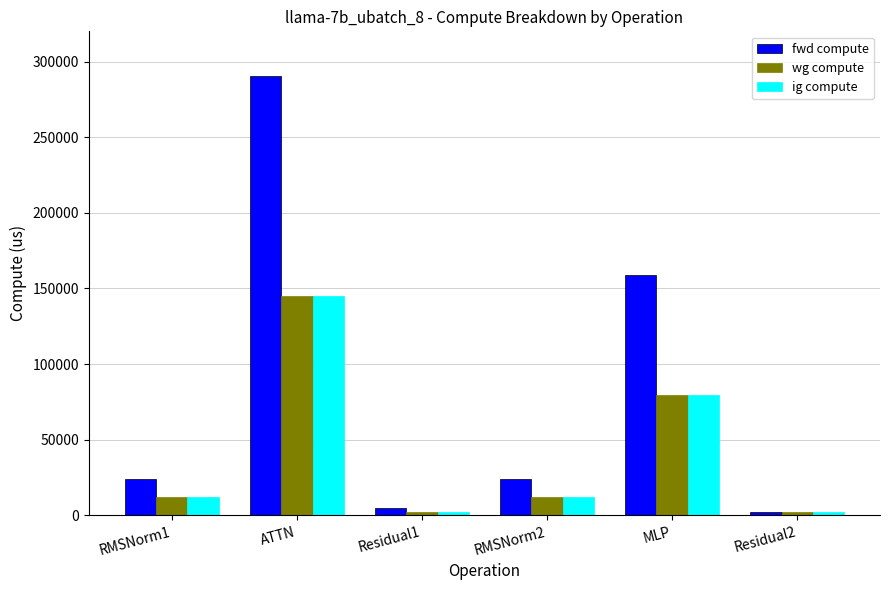

Which series changed the most between RMSNorm1 and ATTN?

fwd compute